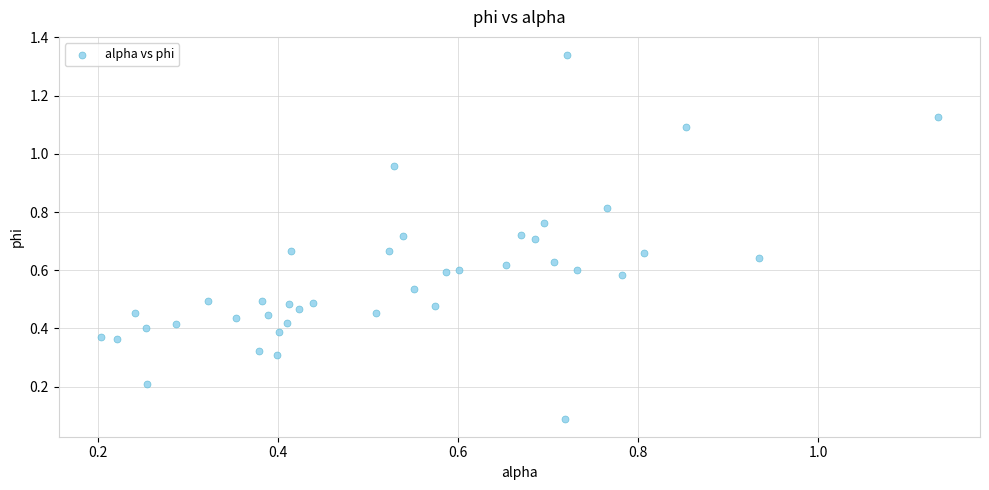

What is the range of X values (max minus min)?

0.9